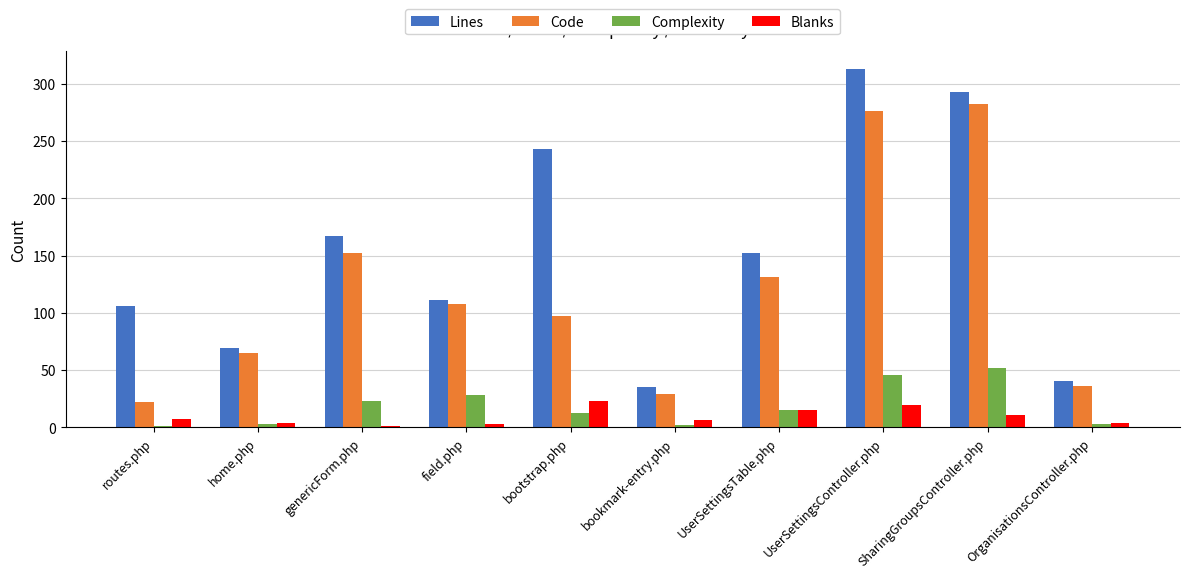

What are all the series names shown in the legend?

Lines, Code, Complexity, Blanks